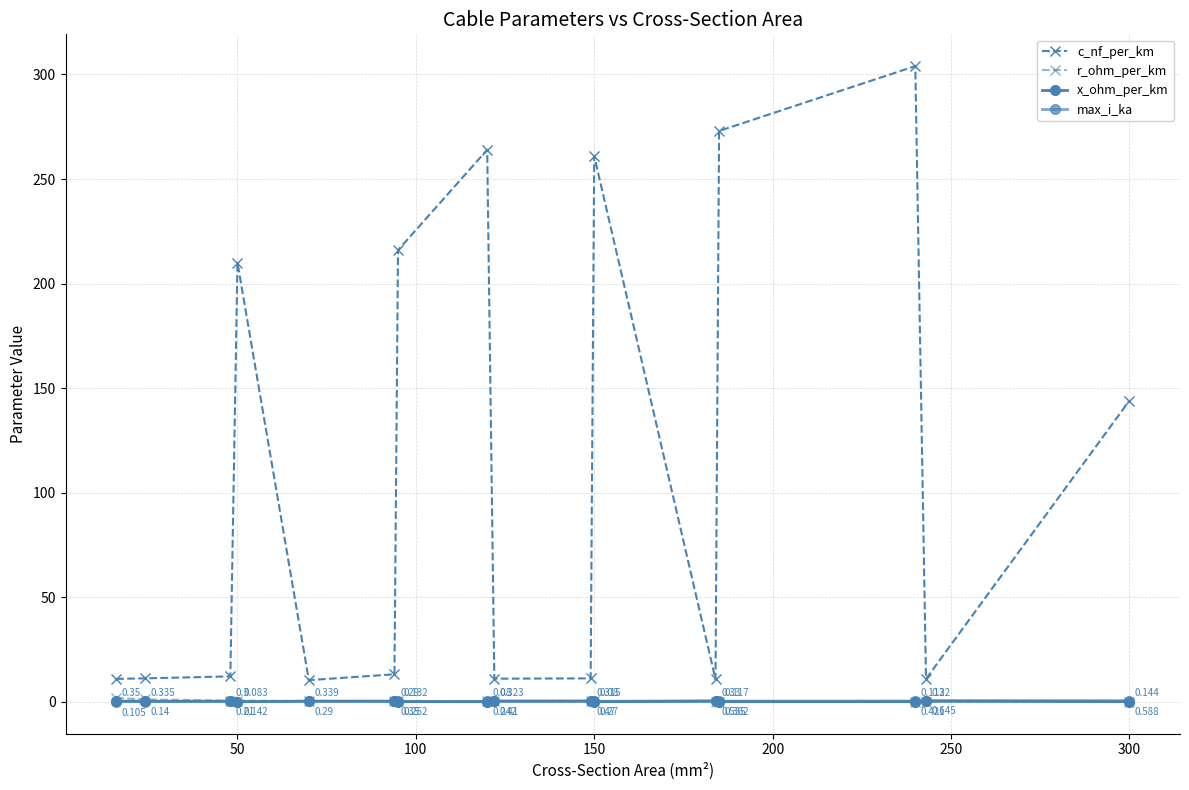

How many categories are shown in the chart?

16